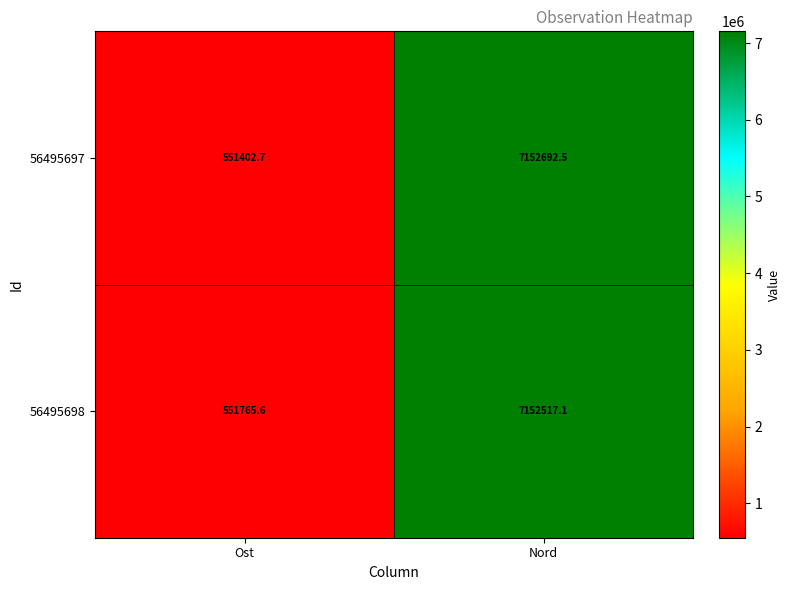

The value of 56495697 at Nord is 7152692.5. True or false?

True